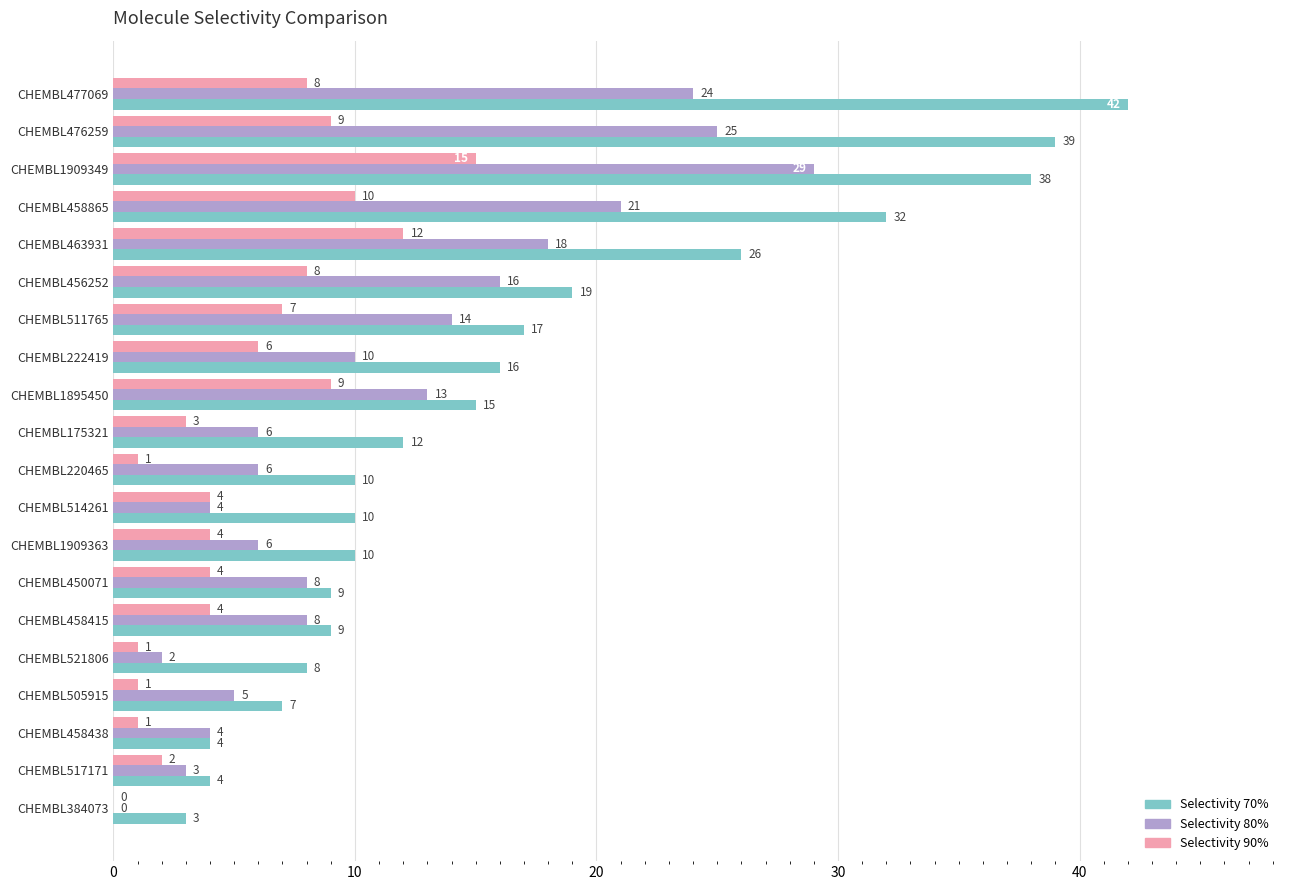

The value of Selectivity 80% at CHEMBL222419 is 2. True or false?

False